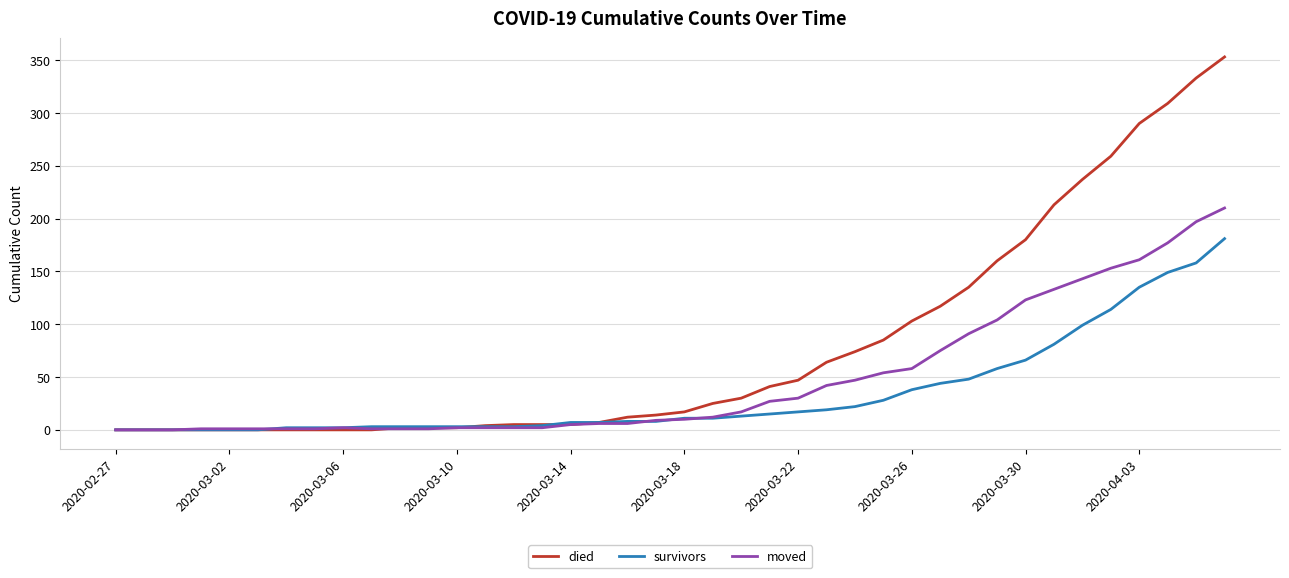

Which series has the largest range (max minus min)?

died